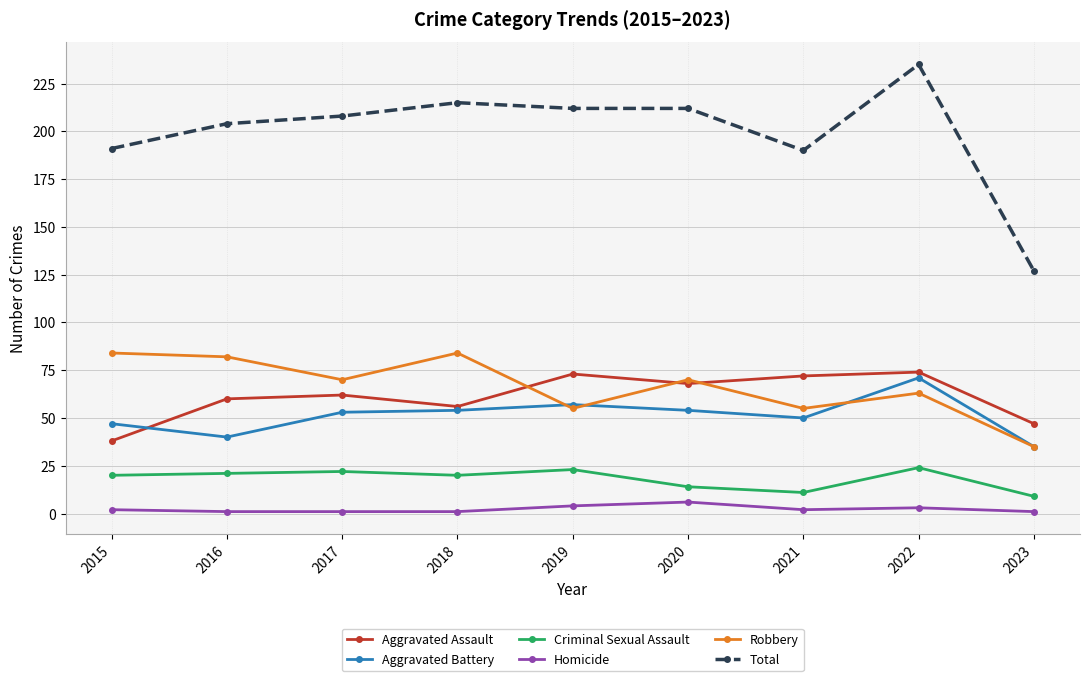

Is this an area chart (filled region under the line)?

No